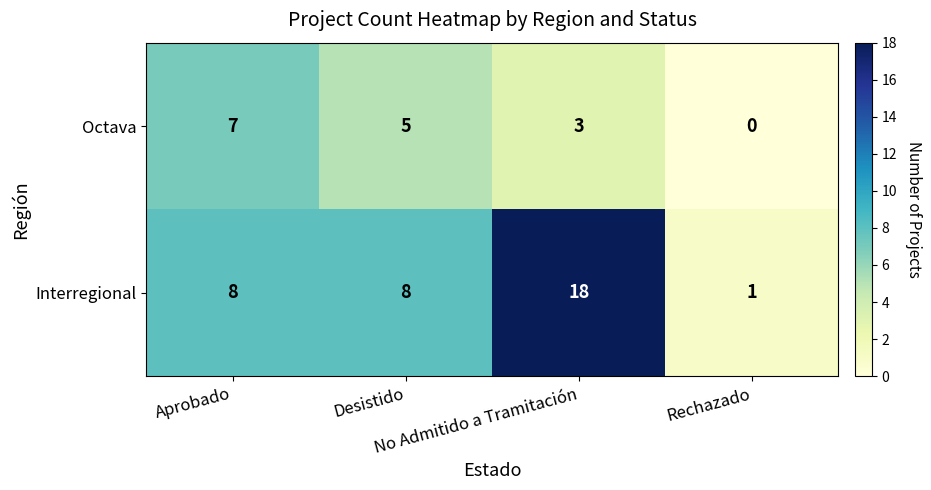

List the series in order of their overall mean, highest first.

Interregional, Octava